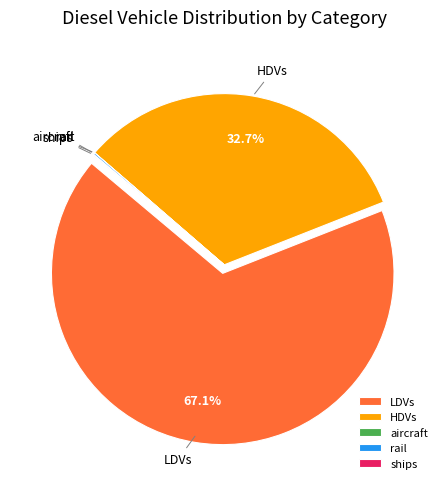

Does LDVs account for over 50% of the chart?

Yes